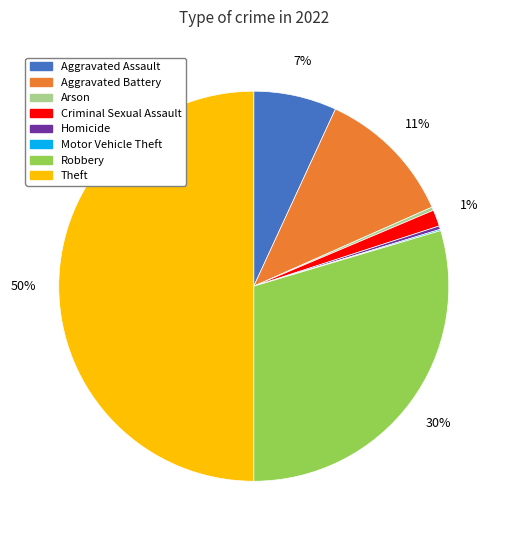

To the nearest percent, what is the average slice percentage?

12%